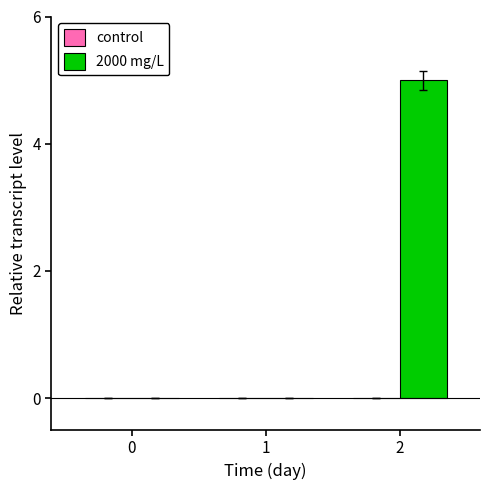

The chart shows a value of 7 at 2. True or false?

False